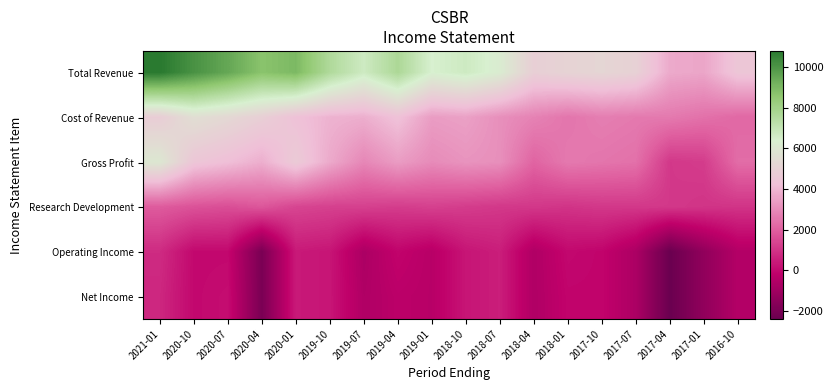

Which series has the widest spread of values?

Total Revenue